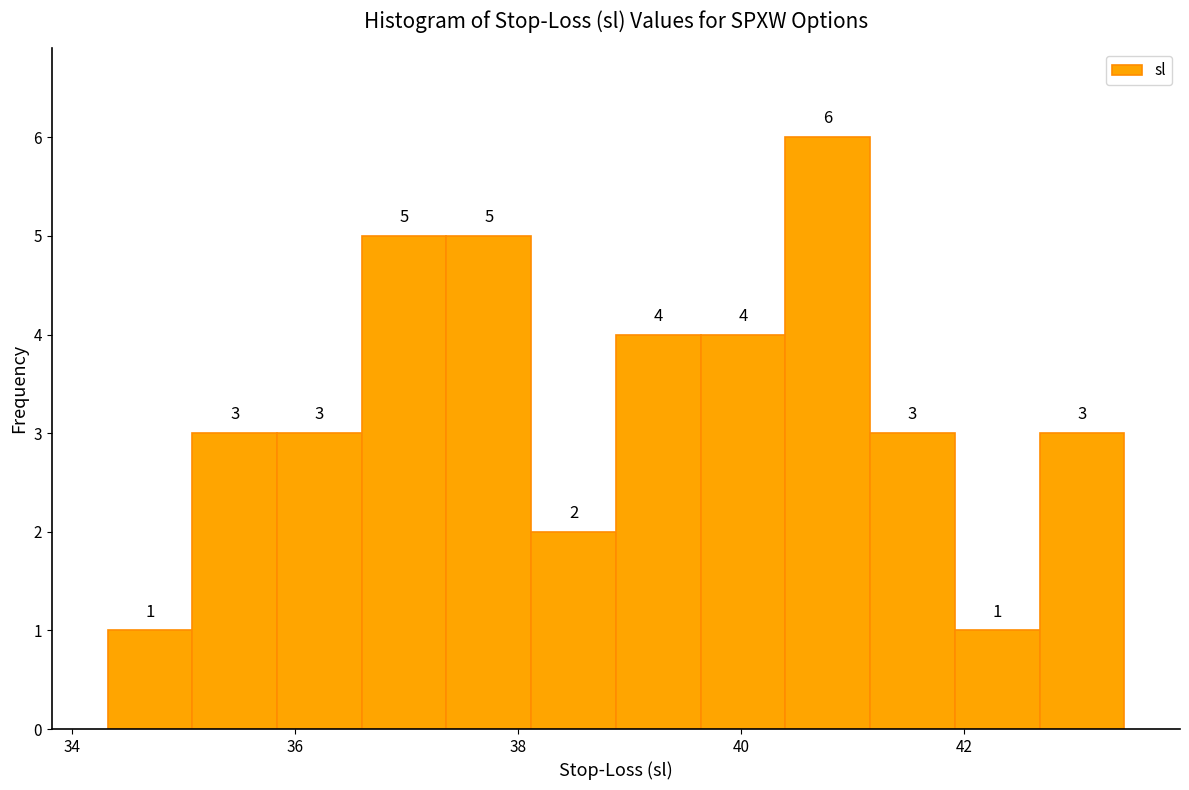

Around what value on the x-axis is the tallest bar? Give the approximate position of its centre, as read against the axis.

40.8